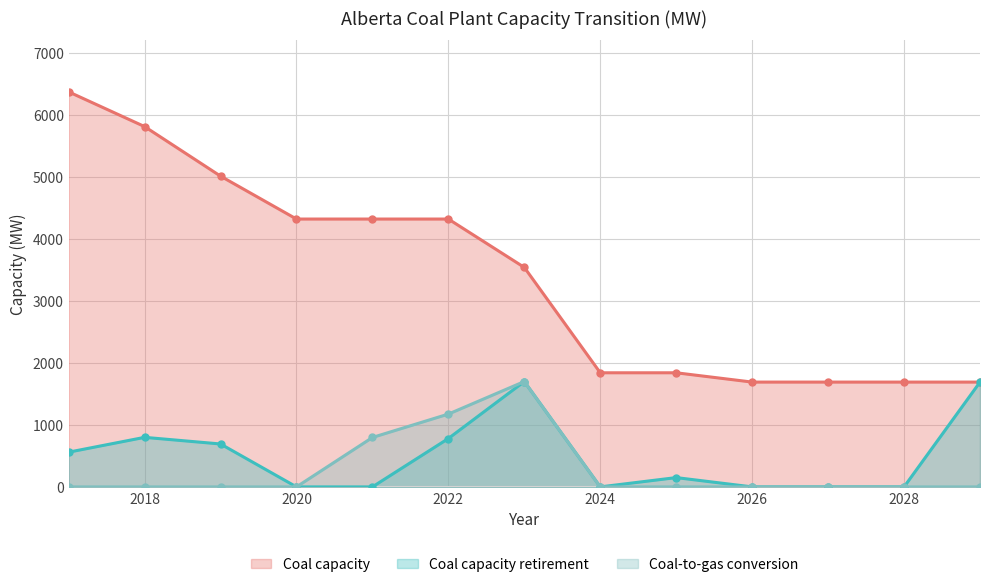

Which series changed the most between 2020 and 2022?

Coal-to-gas conversion